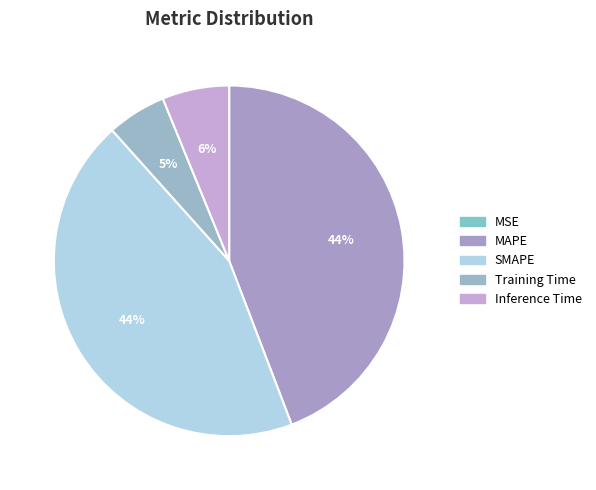

True or false: SMAPE accounts for 44% of the total.

True